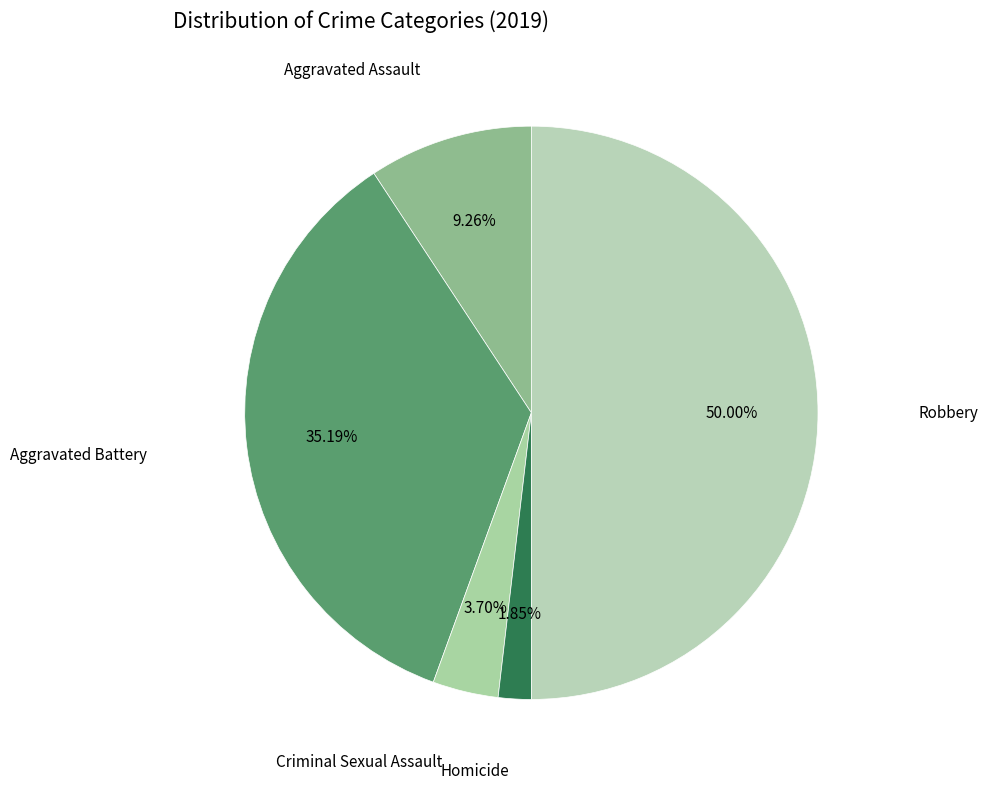

How many slices are in this pie chart?

5